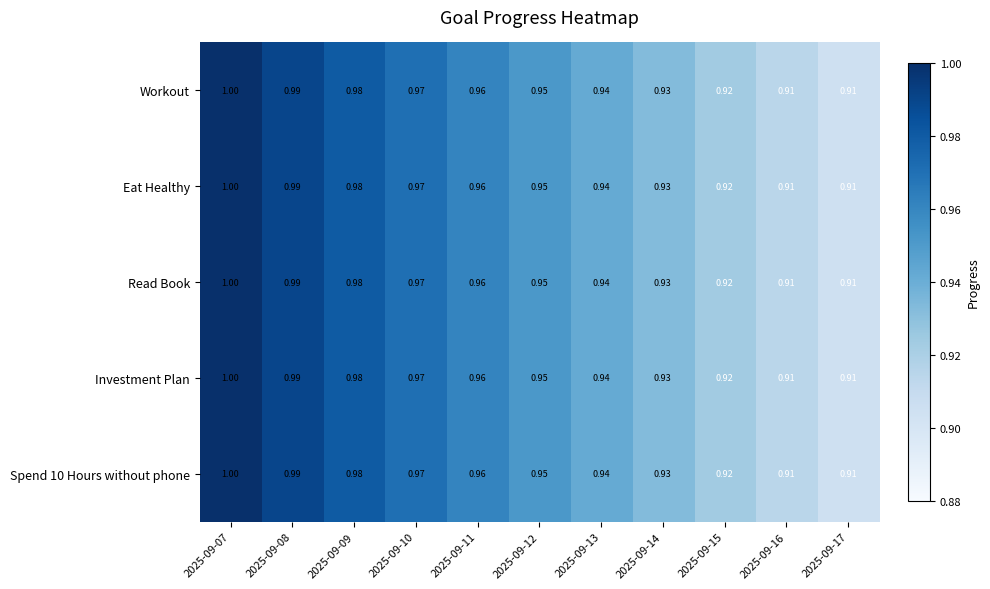

At which category does the chart reach its peak across all series?

2025-09-07